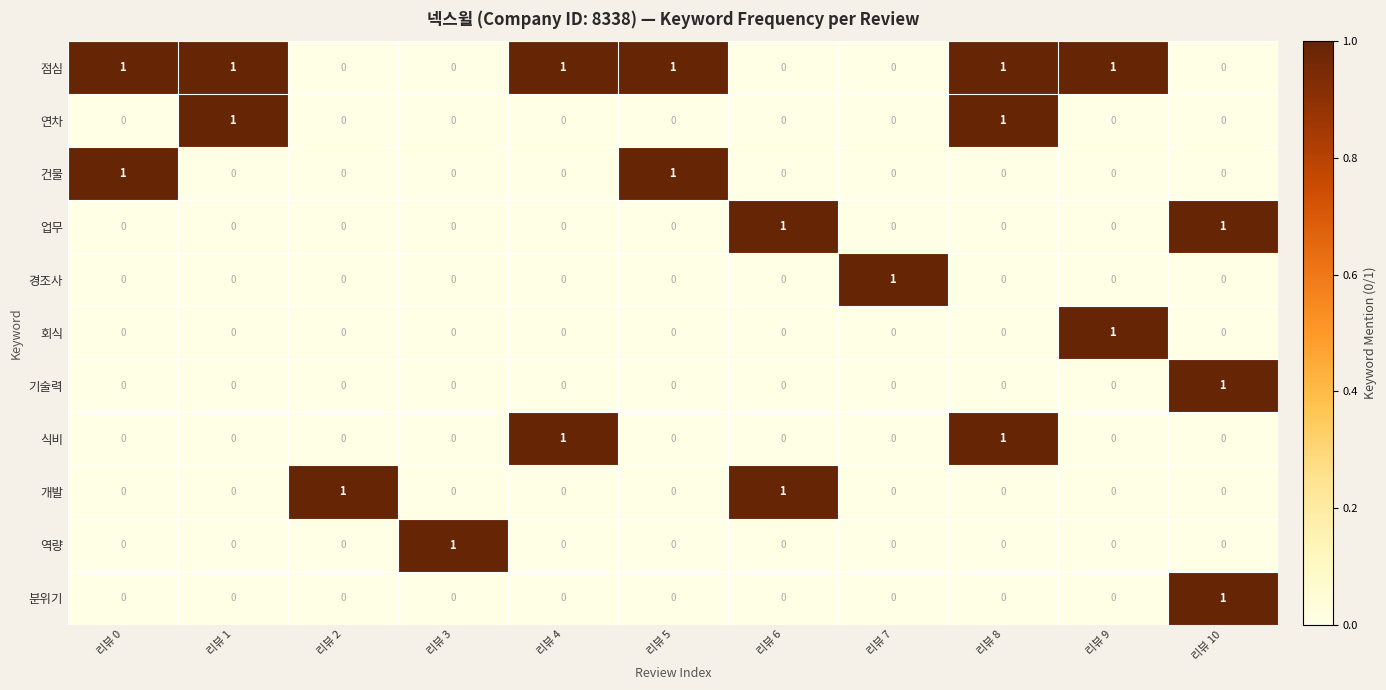

What is the spread (max minus min) of values at 리뷰 8?

1